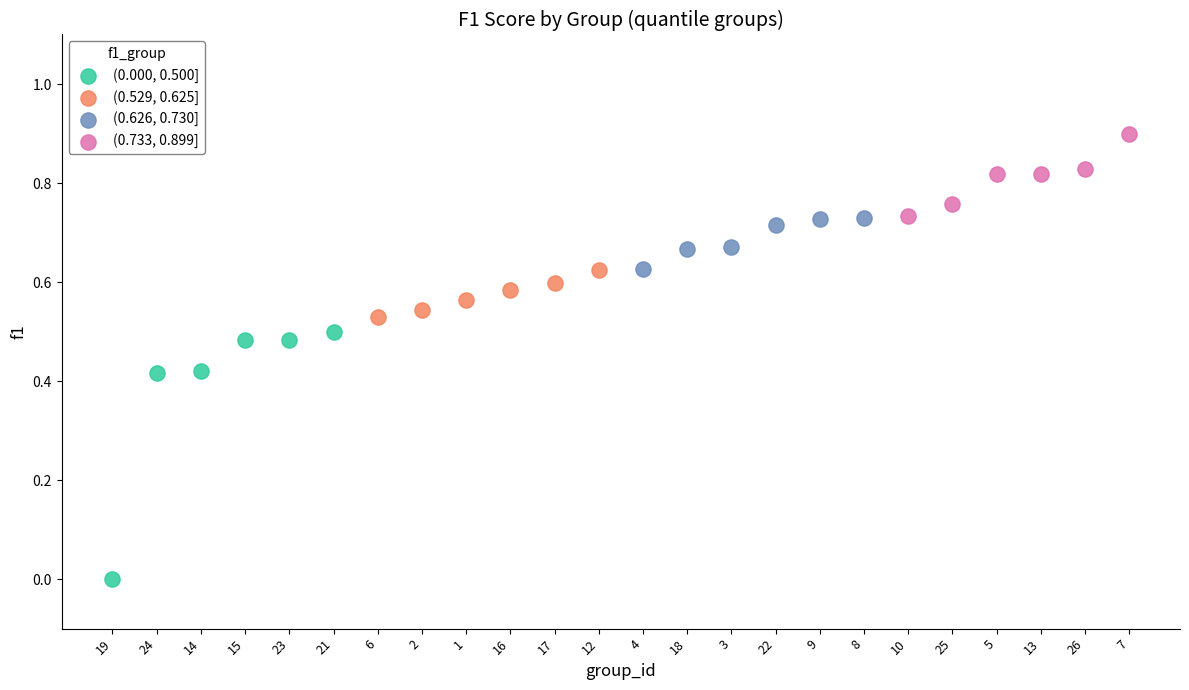

Which series contains the lowest Y value?

(0.000, 0.500]